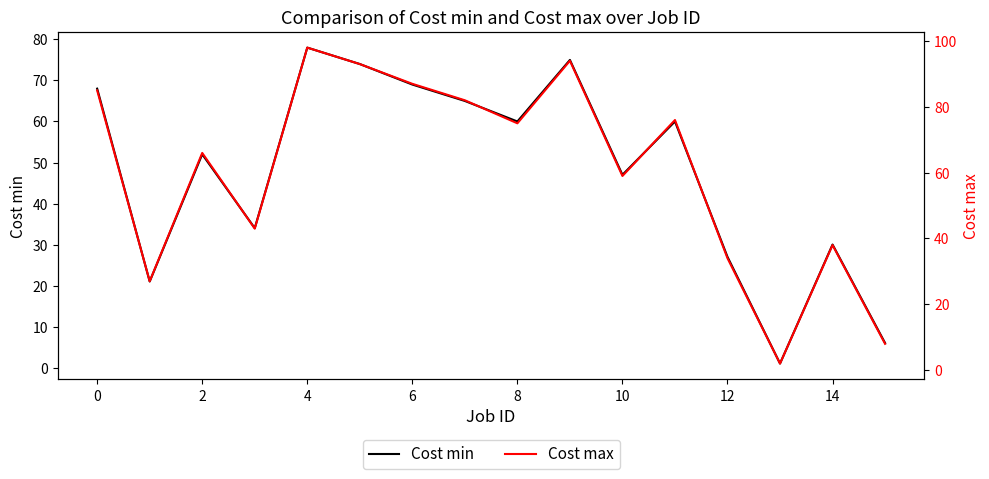

What is the value of the Cost max point at the 7th from the left?

87